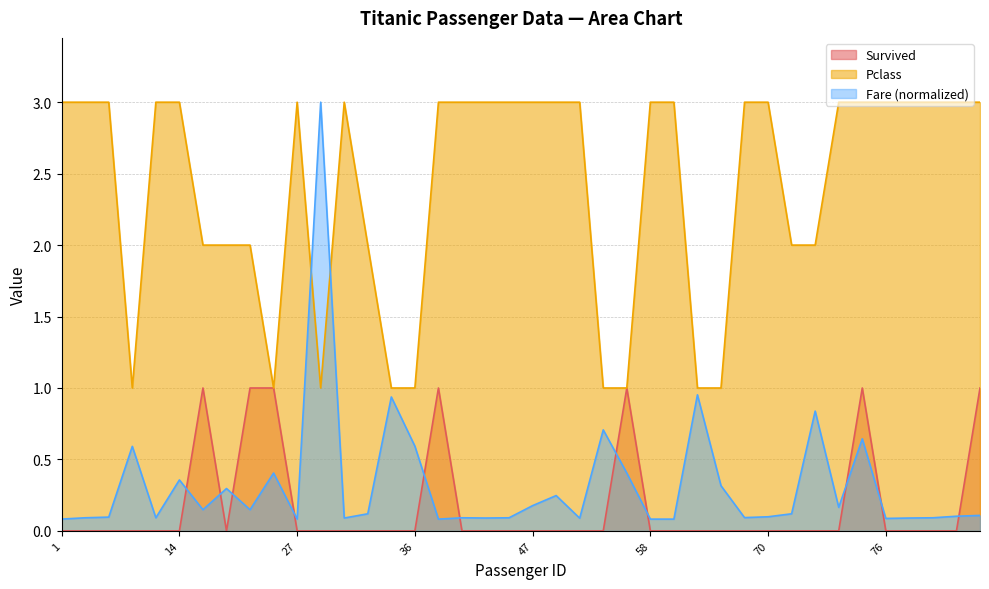

How many distinct data groups are displayed?

3